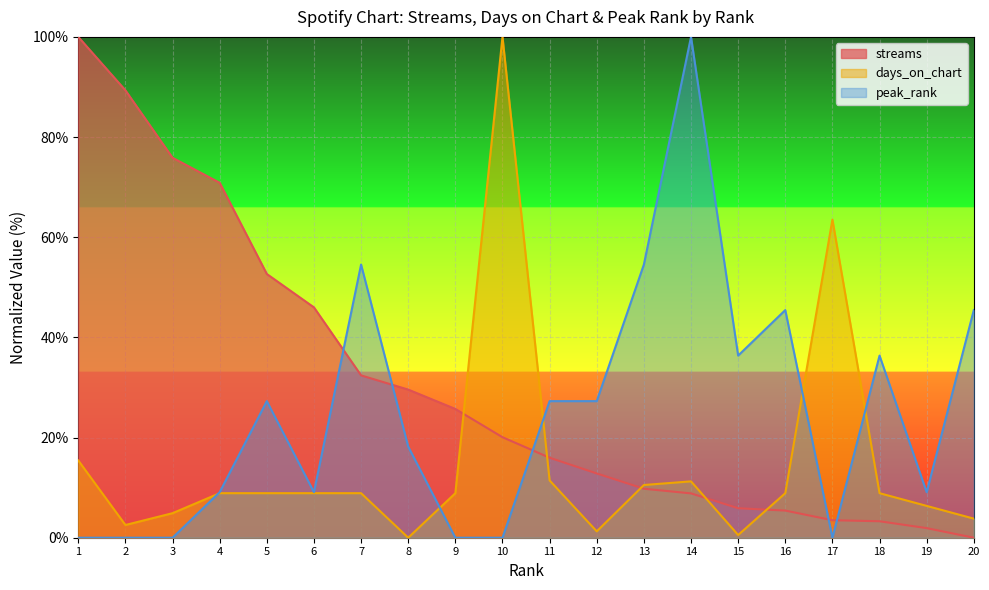

Which series has the largest total across all categories?

streams